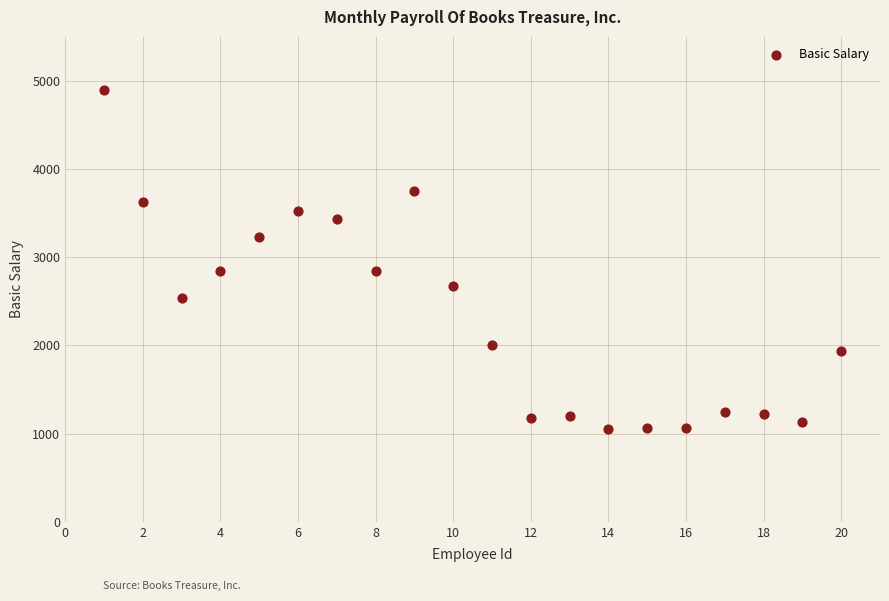

What is the range of X values (max minus min)?

19.0